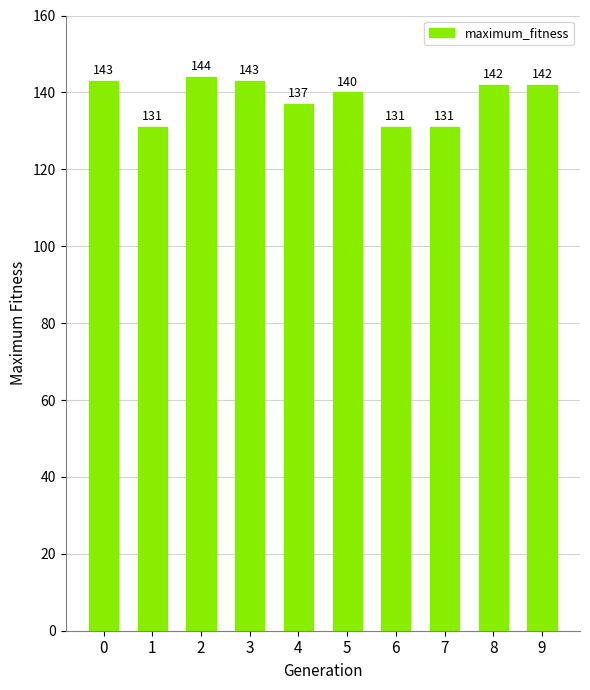

What is the difference between the maximum and minimum values?

13